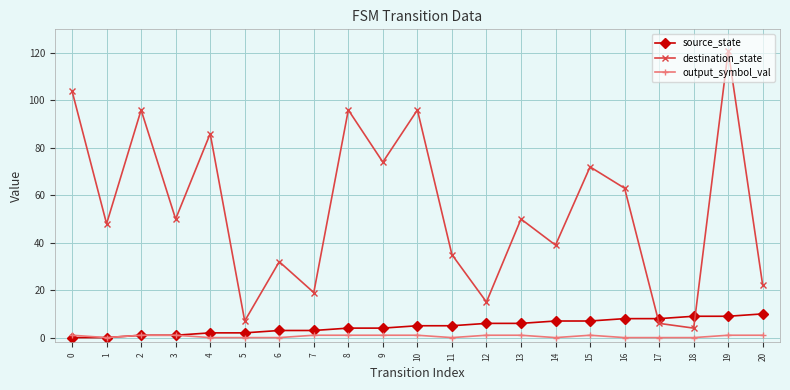

True or false: output_symbol_val has a value of 1 at 20.

True